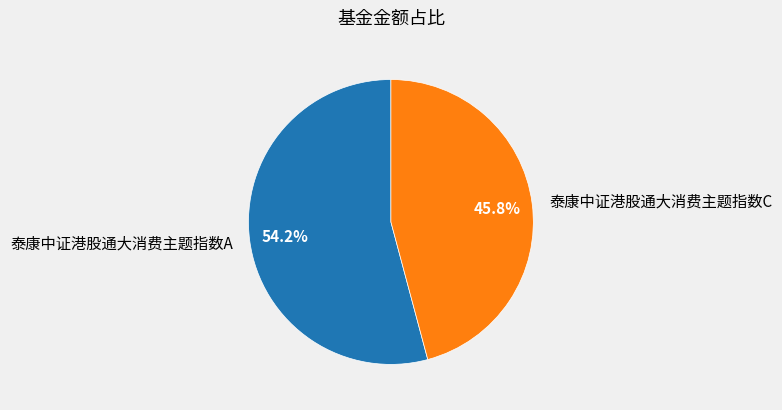

Count the number of slices in the pie.

2